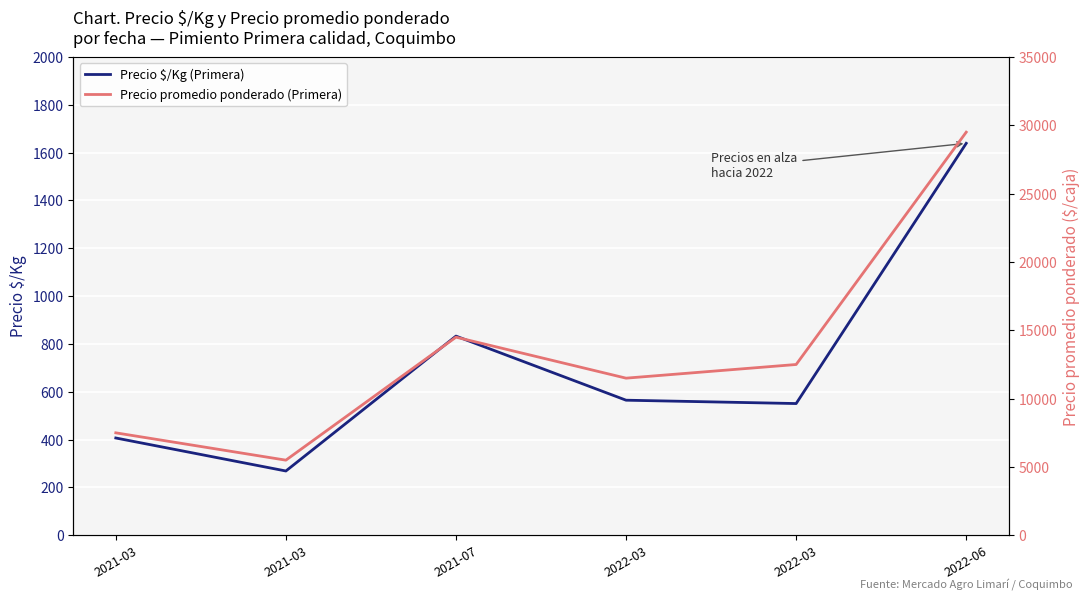

What is the total value across all series at 2022-03?

12065